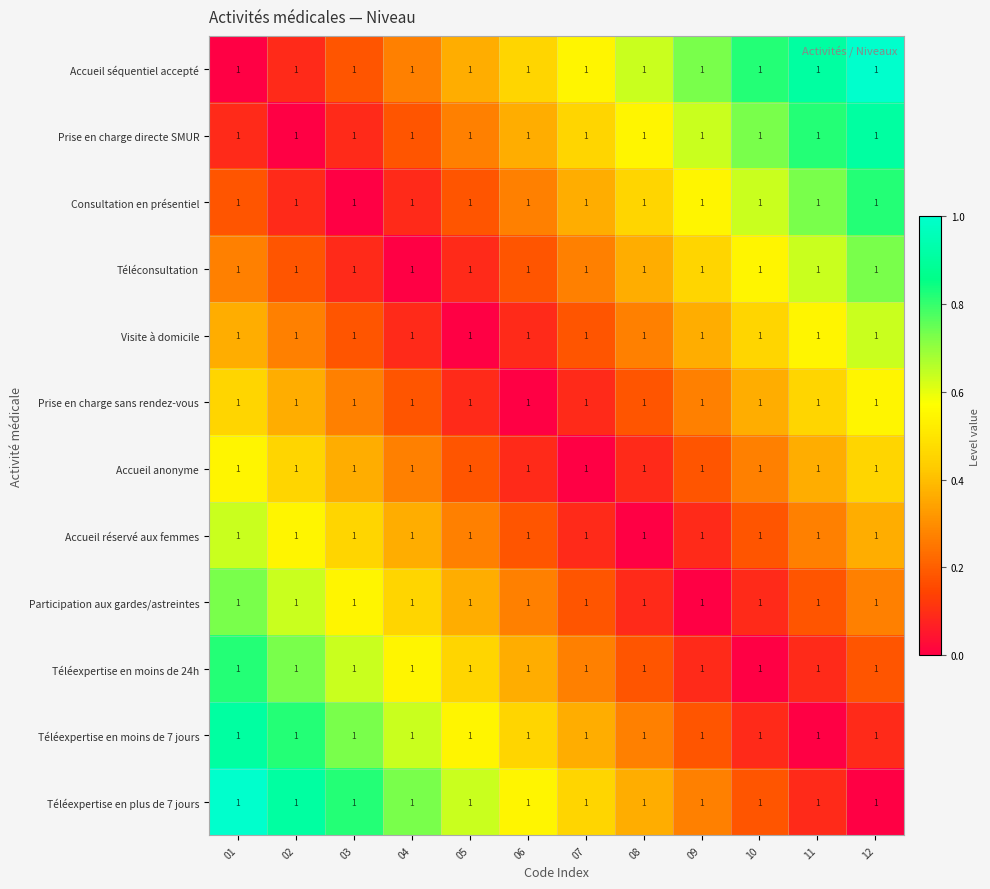

Which series has the largest total across all categories?

Accueil séquentiel accepté